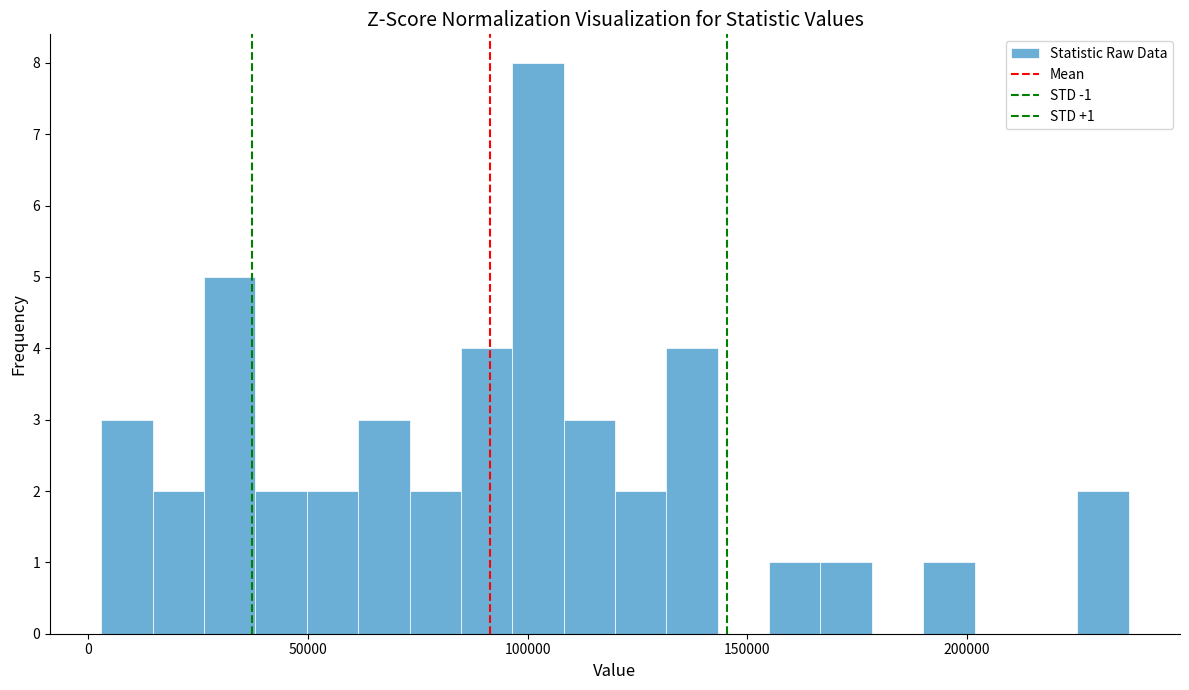

Around what value on the x-axis is the tallest bar? Give the approximate position of its centre, as read against the axis.

100000